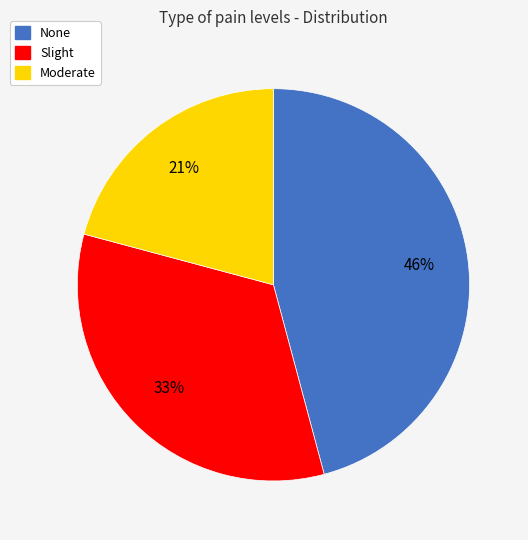

Is there a majority slice in this chart?

No